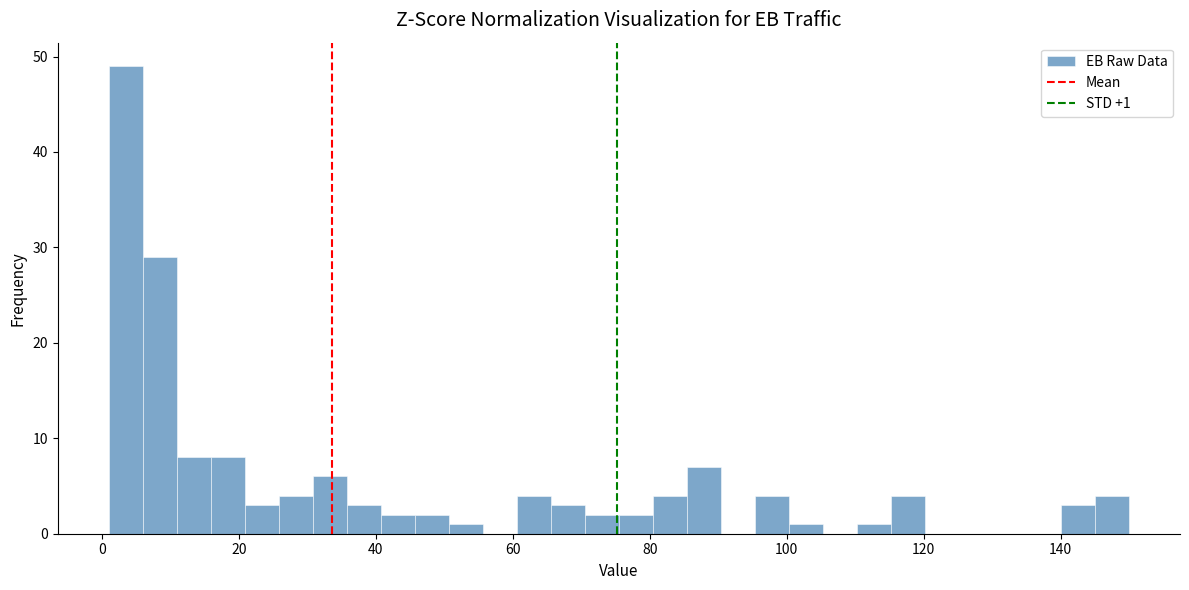

Read against the x-axis, roughly where is the centre of the tallest bar?

4